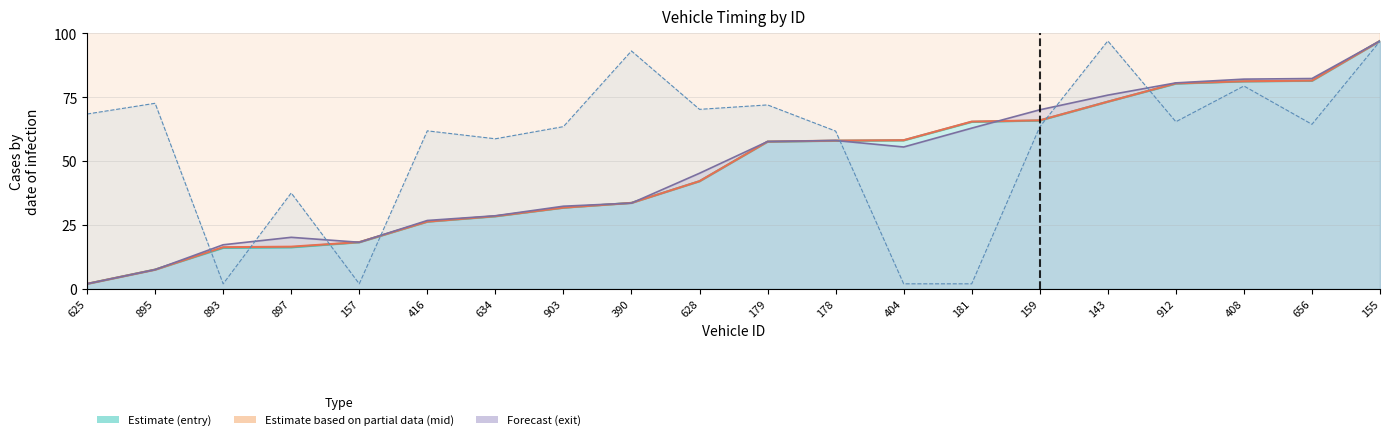

The exit series shows 2.0 at 625. True or false?

True